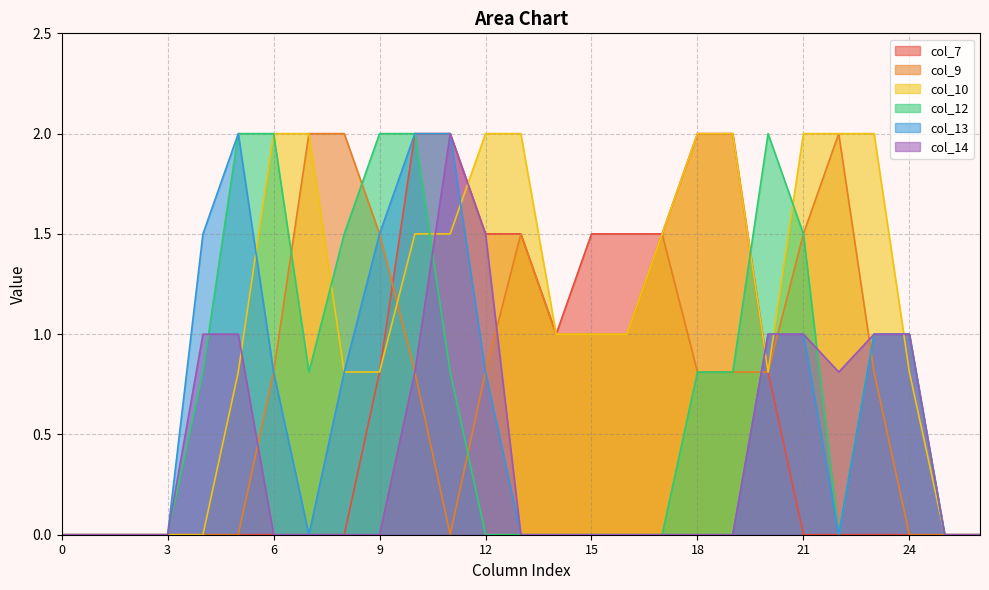

Reading left to right, what are all the values shown in this chart?

col_7: 0.0	0.0	0.0	0.0	0.0	0.0	0.0	0.0	0.0	0.8	2.0	2.0	1.5	1.5	1.0	1.5	1.5	1.5	2.0	2.0	0.8	0.0	0.0	0.0	0.0	0.0	0.0
col_9: 0.0	0.0	0.0	0.0	0.0	0.0	0.8	2.0	2.0	1.5	0.8	0.0	0.8	1.5	1.0	1.0	1.0	1.5	0.8	0.8	0.8	1.5	2.0	0.8	0.0	0.0	0.0
col_10: 0.0	0.0	0.0	0.0	0.0	0.8	2.0	2.0	0.8	0.8	1.5	1.5	2.0	2.0	1.0	1.0	1.0	1.5	2.0	2.0	0.8	2.0	2.0	2.0	0.8	0.0	0.0
col_12: 0.0	0.0	0.0	0.0	0.8	2.0	2.0	0.8	1.5	2.0	2.0	0.8	0.0	0.0	0.0	0.0	0.0	0.0	0.8	0.8	2.0	1.5	0.0	1.0	1.0	0.0	0.0
col_13: 0.0	0.0	0.0	0.0	1.5	2.0	0.8	0.0	0.8	1.5	2.0	2.0	0.8	0.0	0.0	0.0	0.0	0.0	0.0	0.0	1.0	1.0	0.0	1.0	1.0	0.0	0.0
col_14: 0.0	0.0	0.0	0.0	1.0	1.0	0.0	0.0	0.0	0.0	0.8	2.0	1.5	0.0	0.0	0.0	0.0	0.0	0.0	0.0	1.0	1.0	0.8	1.0	1.0	0.0	0.0